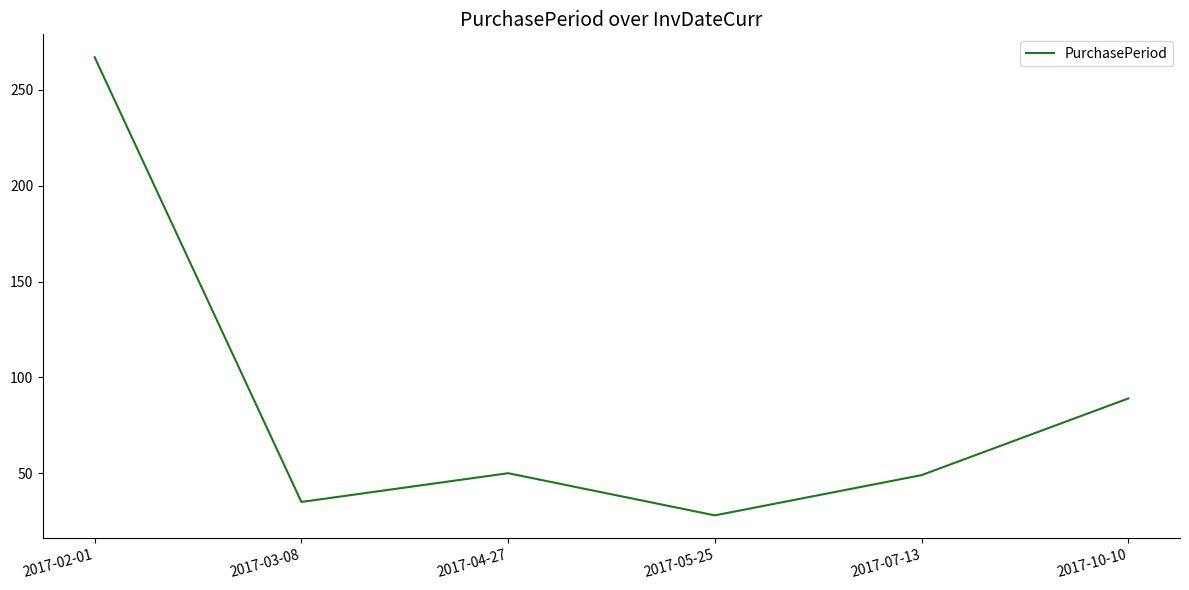

What is the approximate value at 2017-07-13, to the nearest 5?

50